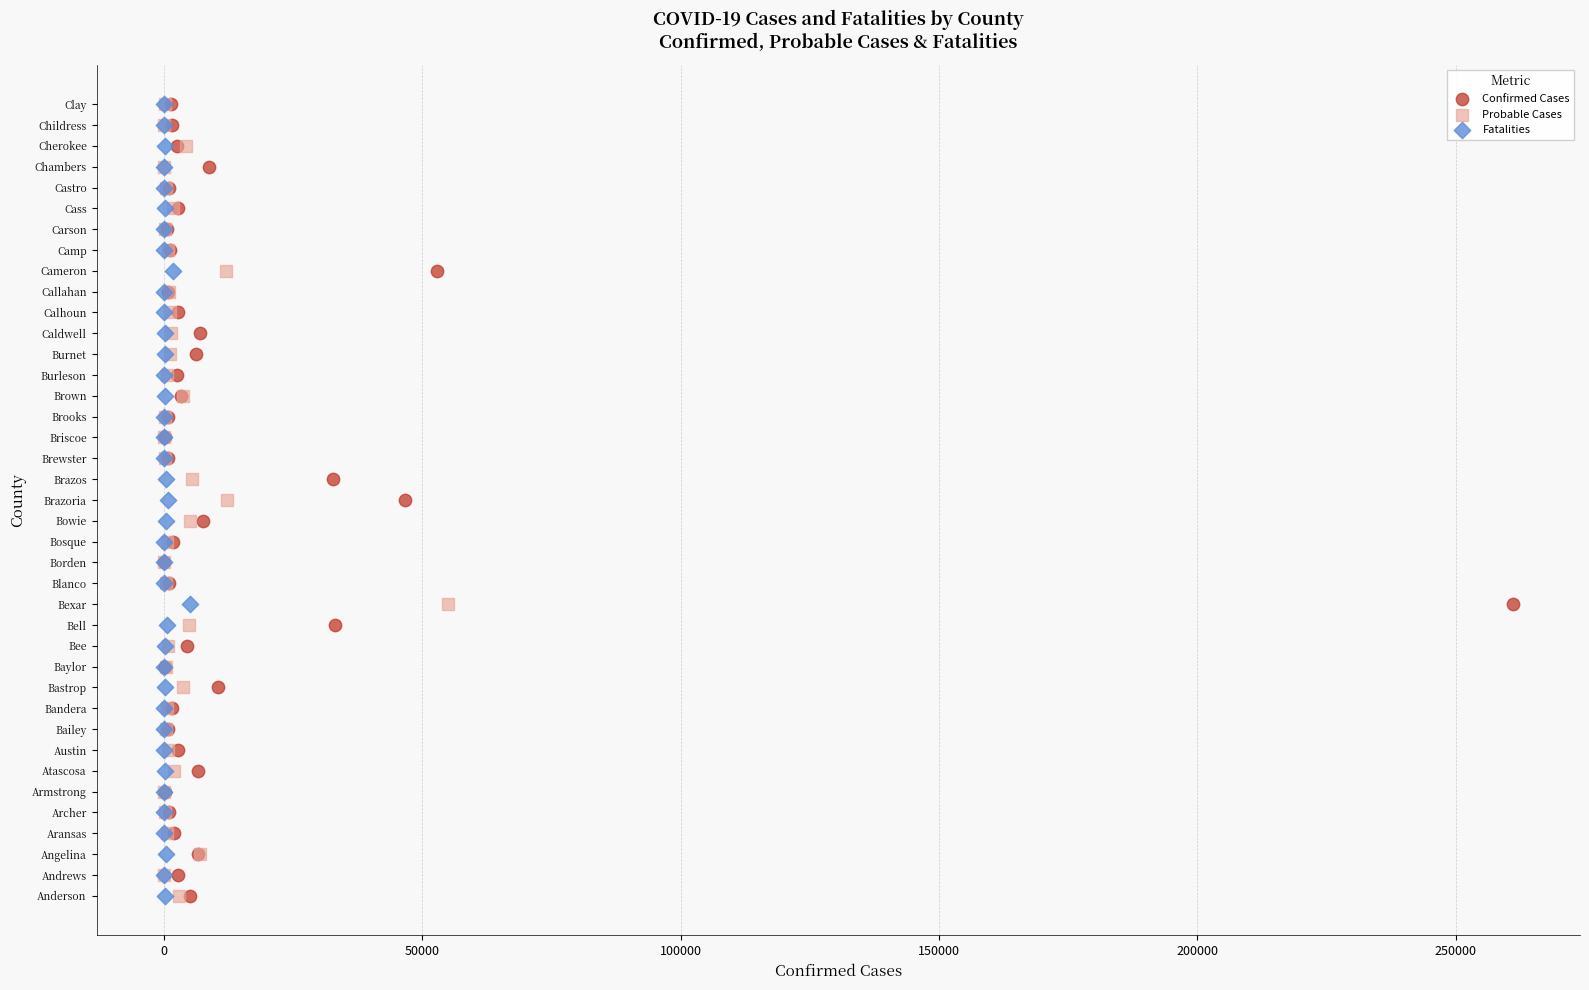

What are all the series names shown in the legend?

Confirmed Cases, Probable Cases, Fatalities